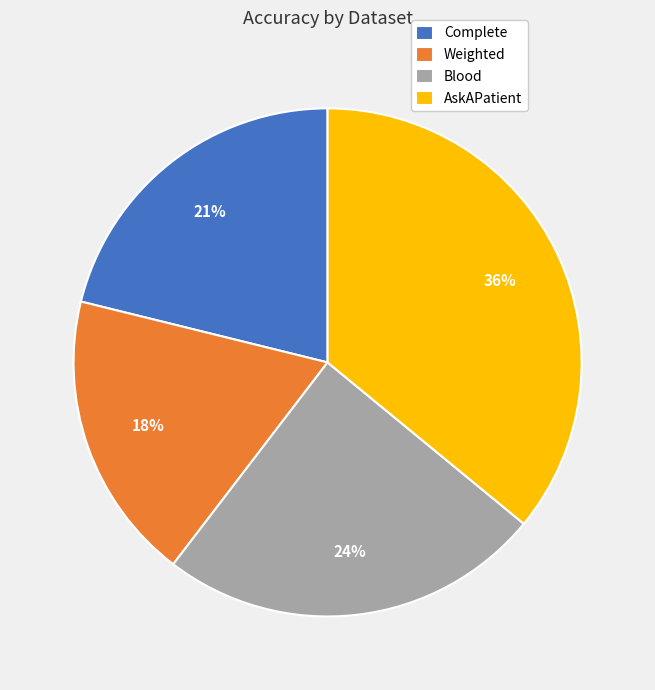

To the nearest percent, what percentage of the pie is Complete?

21%